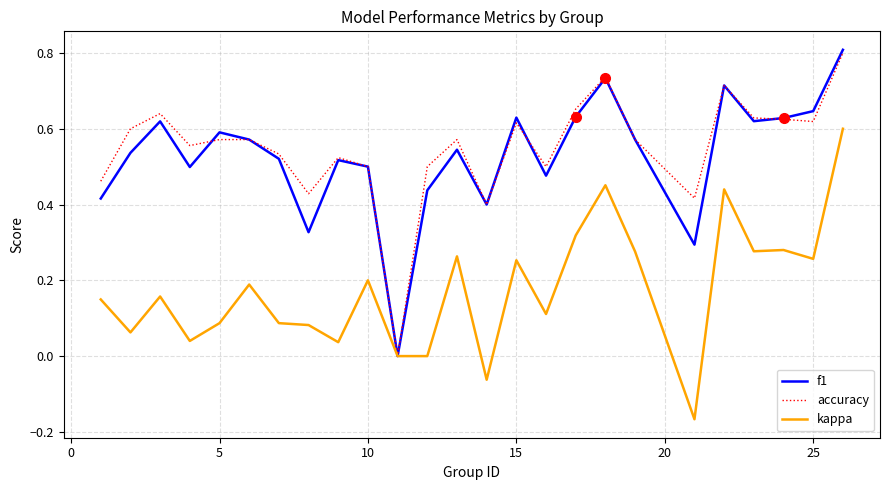

True or false: accuracy and kappa cross at least once.

False